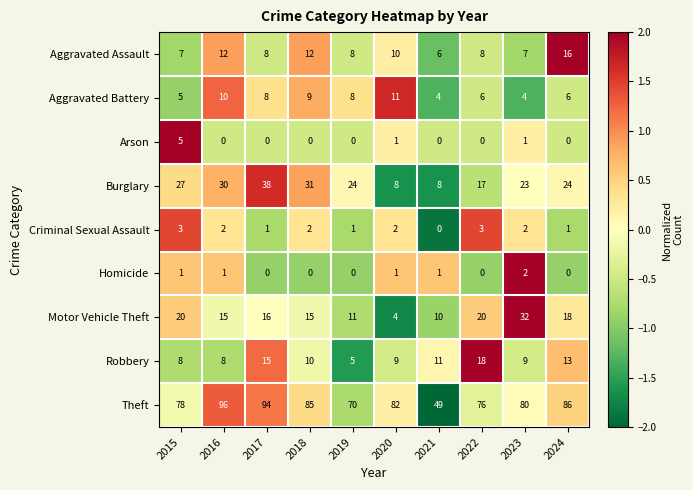

List the series in order of their peak value, lowest first.

Homicide, Criminal Sexual Assault, Arson, Aggravated Battery, Aggravated Assault, Robbery, Motor Vehicle Theft, Burglary, Theft